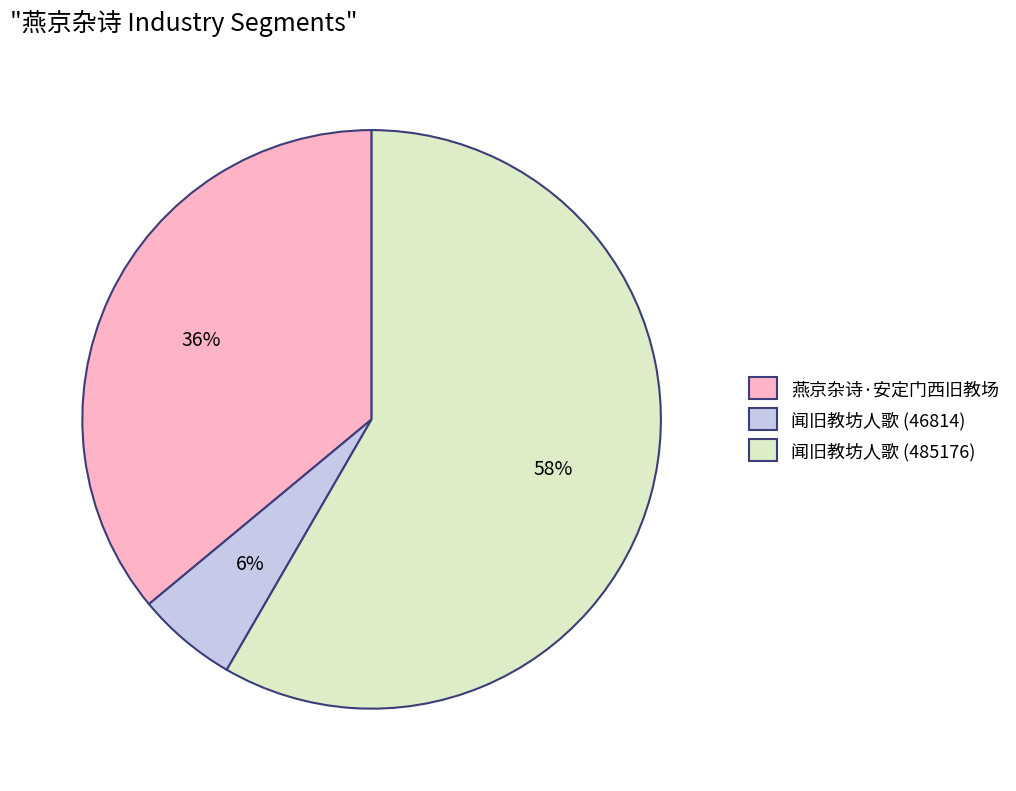

What percentage is the 闻旧教坊人歌 (485176) slice, to the nearest percent?

58%